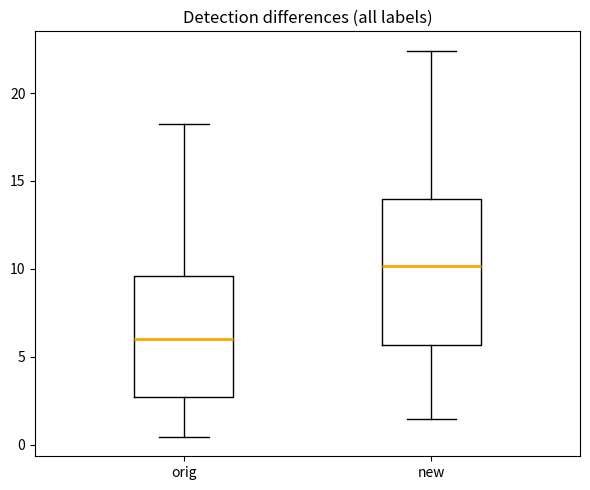

Where does the lower whisker of the box for orig end on the y-axis? The values are not printed on the chart, so give them approximately, as read against the axis.

0.5